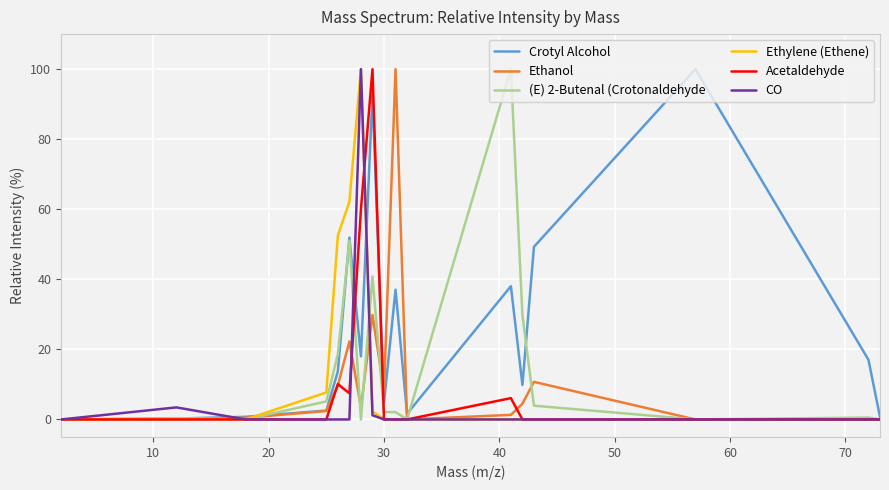

What is the maximum value for Crotyl Alcohol?

100.0